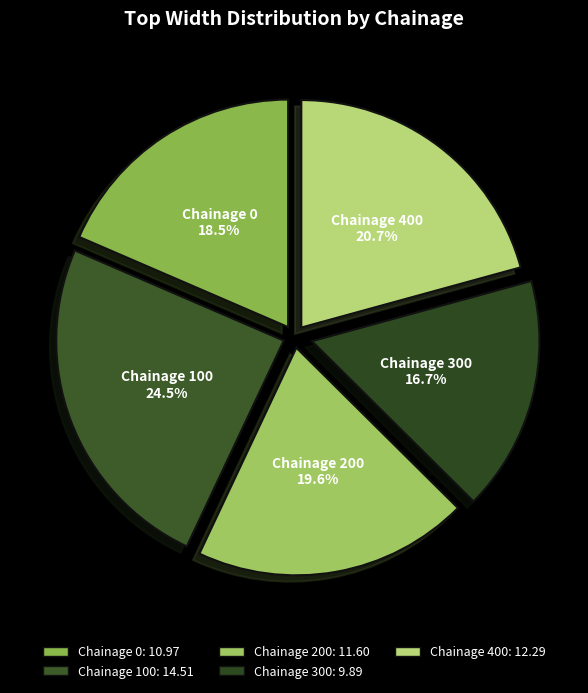

How many slices are in this pie chart?

5